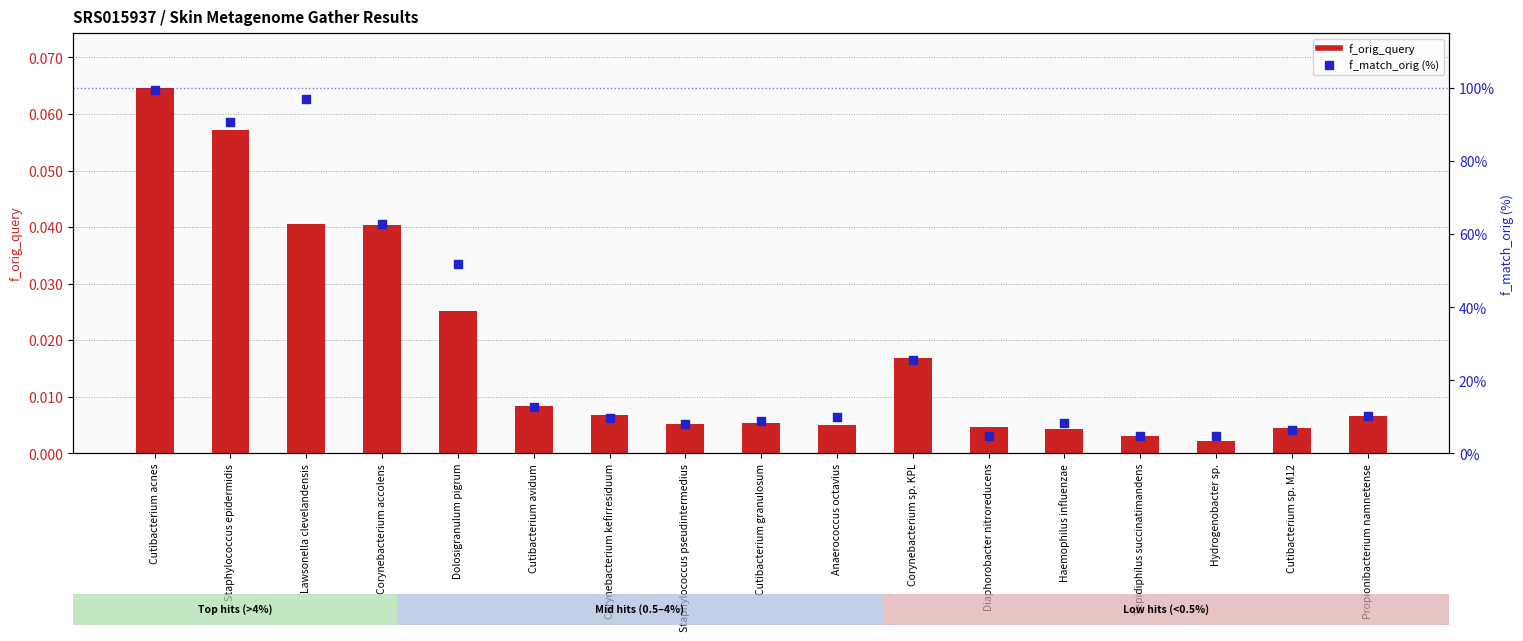

At how many categories does at least one series exceed 66?

3